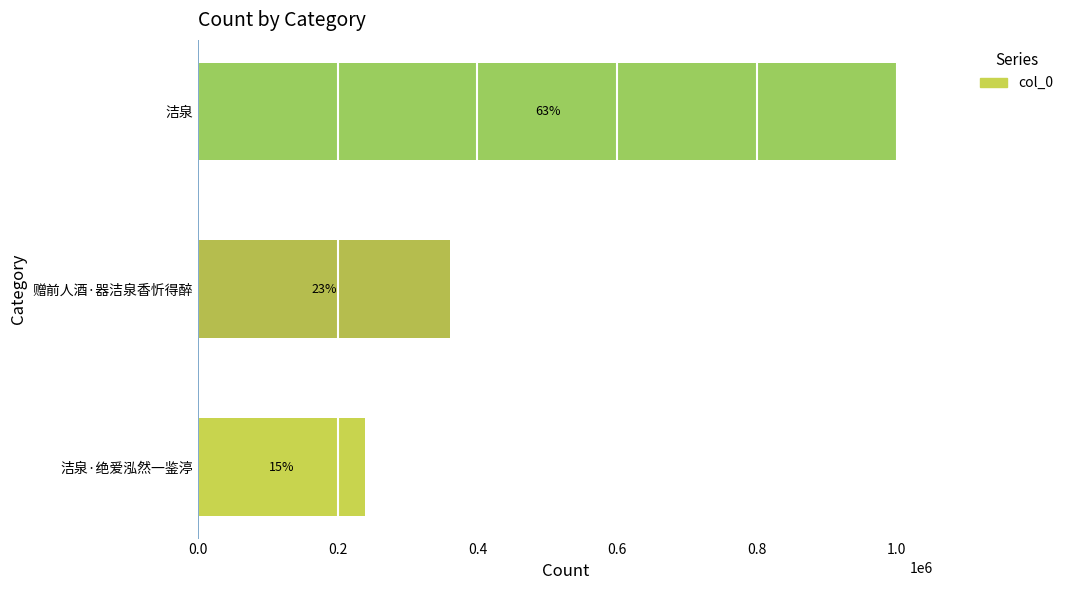

What is the difference between the maximum and minimum values?

762995